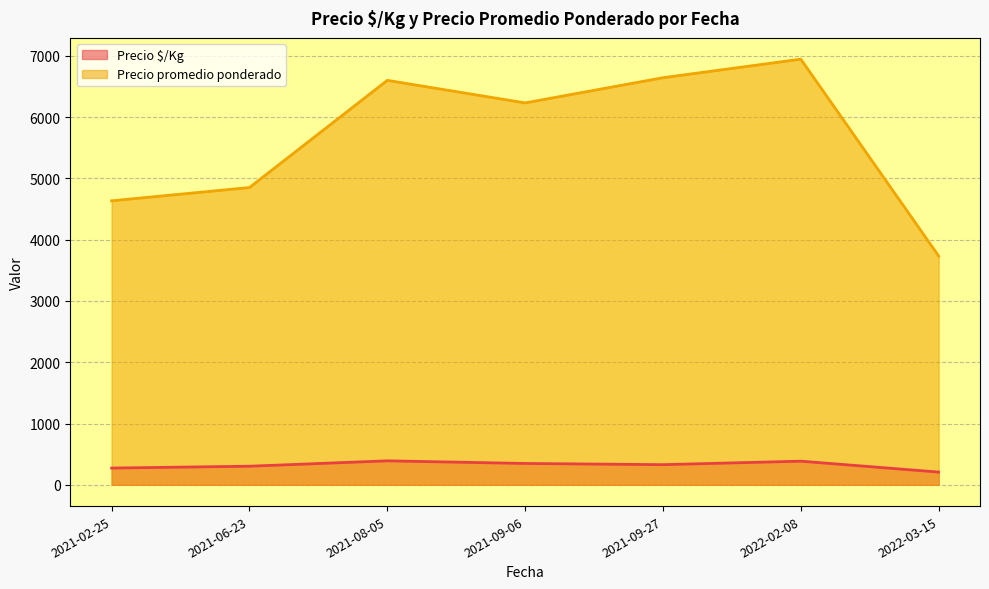

What is the average value of the Precio promedio ponderado series?

5661.6